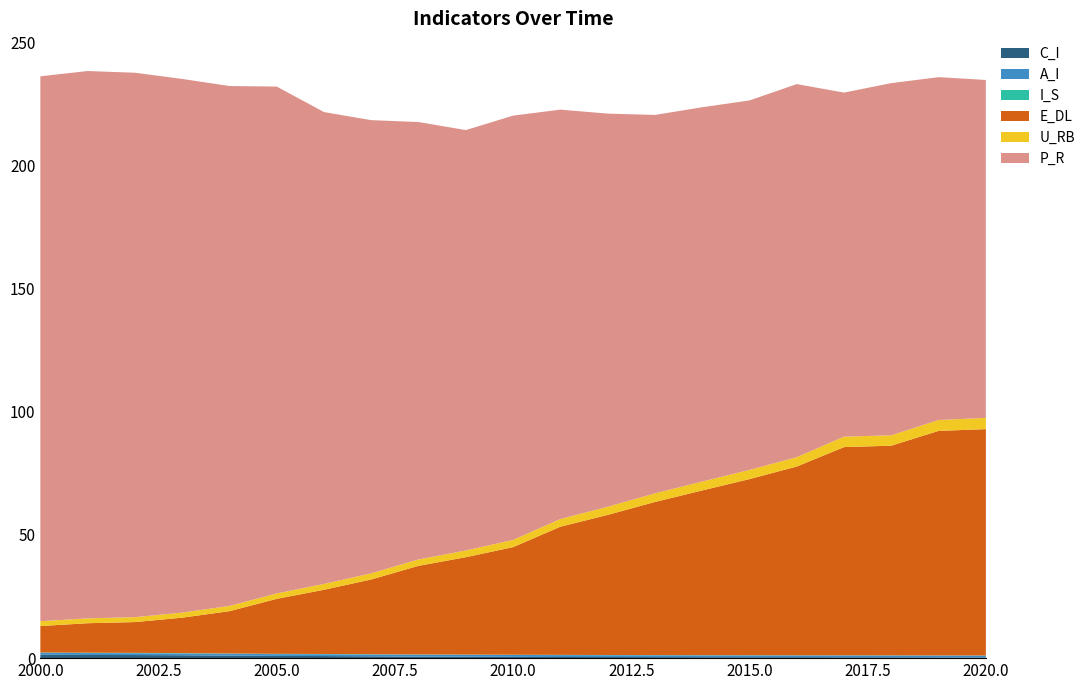

Reading left to right, list all the values displayed in this chart.

C_I: 2000=1.4	2001=1.3	2002=1.3	2003=1.2	2004=1.0	2005=0.9	2006=0.9	2007=0.7	2008=0.6	2009=0.6	2010=0.5	2011=0.5	2012=0.4	2013=0.4	2014=0.4	2015=0.4	2016=0.4	2017=0.4	2018=0.3	2019=0.3	2020=0.3
A_I: 2000=0.8	2001=0.8	2002=0.7	2003=0.7	2004=0.7	2005=0.7	2006=0.7	2007=0.7	2008=0.8	2009=0.8	2010=0.8	2011=0.8	2012=0.7	2013=0.7	2014=0.7	2015=0.7	2016=0.7	2017=0.7	2018=0.7	2019=0.7	2020=0.8
I_S: 2000=0.1	2001=0.1	2002=0.1	2003=0.1	2004=0.1	2005=0.1	2006=0.1	2007=0.1	2008=0.1	2009=0.1	2010=0.1	2011=0.1	2012=0.1	2013=0.1	2014=0.1	2015=0.1	2016=0.1	2017=0.1	2018=0.1	2019=0.1	2020=0.1
E_DL: 2000=10.7	2001=12.0	2002=12.5	2003=14.4	2004=17.2	2005=22.3	2006=26.1	2007=30.3	2008=36.0	2009=39.5	2010=43.7	2011=52.0	2012=56.8	2013=62.1	2014=66.8	2015=71.5	2016=76.6	2017=84.5	2018=85.1	2019=91.1	2020=91.9
U_RB: 2000=2.0	2001=2.0	2002=2.0	2003=2.1	2004=2.1	2005=2.2	2006=2.4	2007=2.5	2008=2.6	2009=2.7	2010=2.9	2011=3.1	2012=3.3	2013=3.5	2014=3.6	2015=3.7	2016=3.8	2017=4.2	2018=4.2	2019=4.4	2020=4.6
P_R: 2000=221.1	2001=222.1	2002=220.9	2003=216.5	2004=211.0	2005=205.7	2006=191.5	2007=183.9	2008=177.5	2009=170.6	2010=172.2	2011=166.1	2012=159.5	2013=153.6	2014=151.9	2015=149.9	2016=151.4	2017=139.6	2018=142.9	2019=139.1	2020=137.1